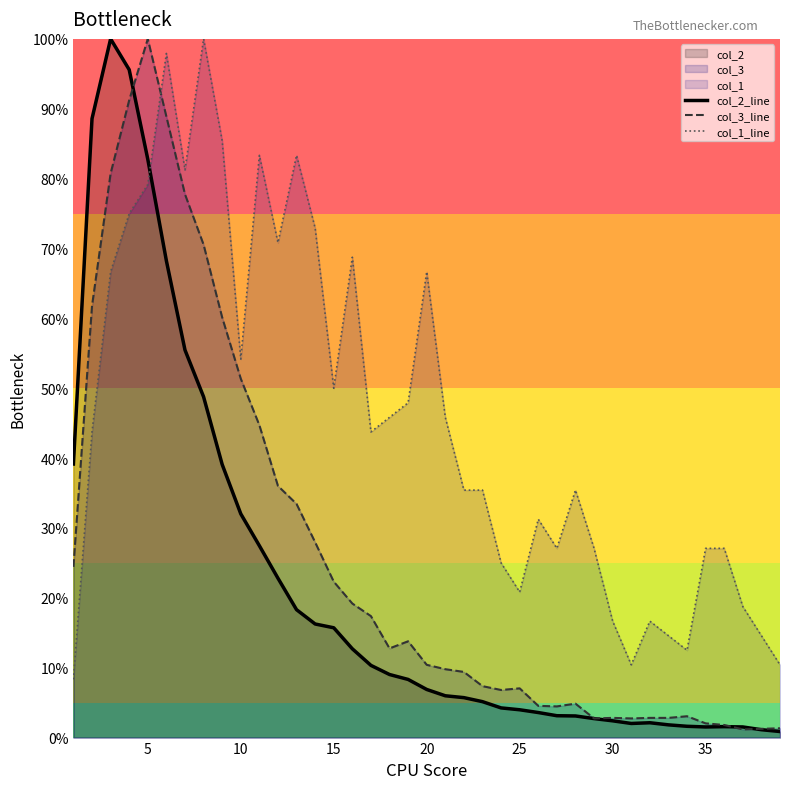

In col_3_line, how many points are lower than both neighbors (excluding endpoints)?

6